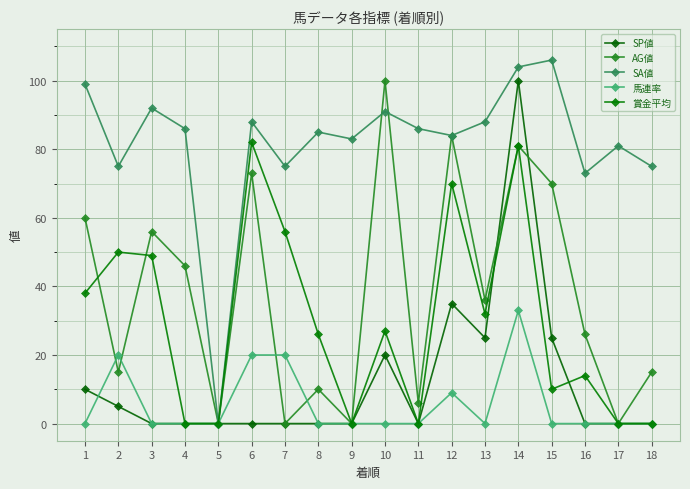

At which category does the chart reach its minimum across all series?

3